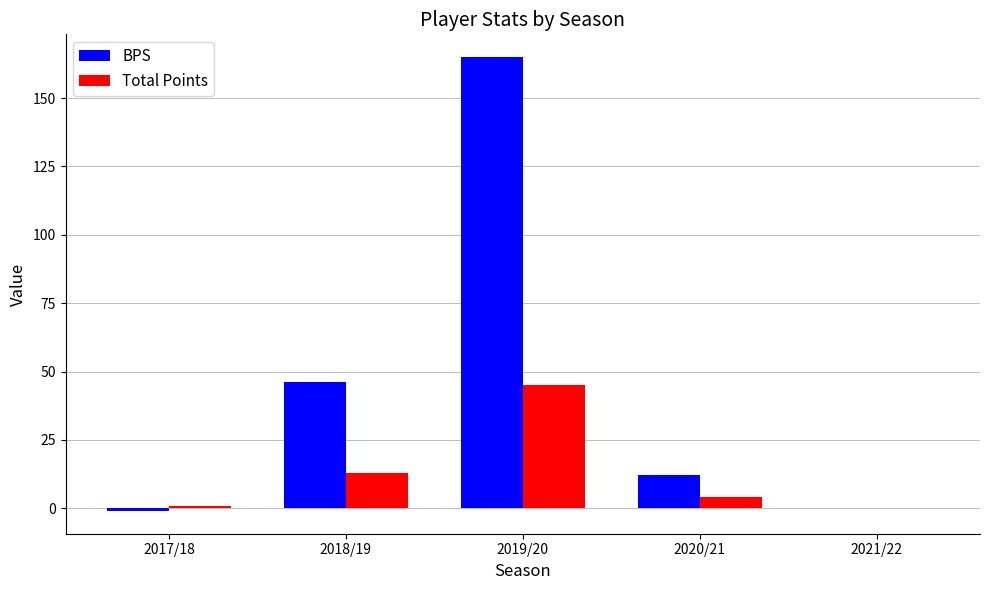

Which series has the largest total across all categories?

BPS